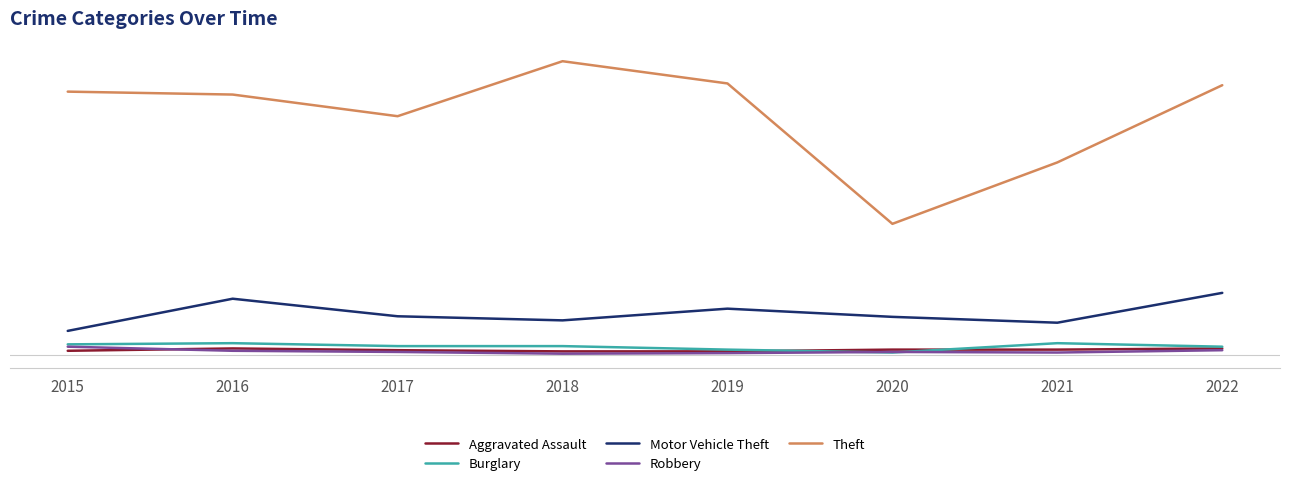

True or false: Robbery has more than 2 points higher than both neighbors.

False